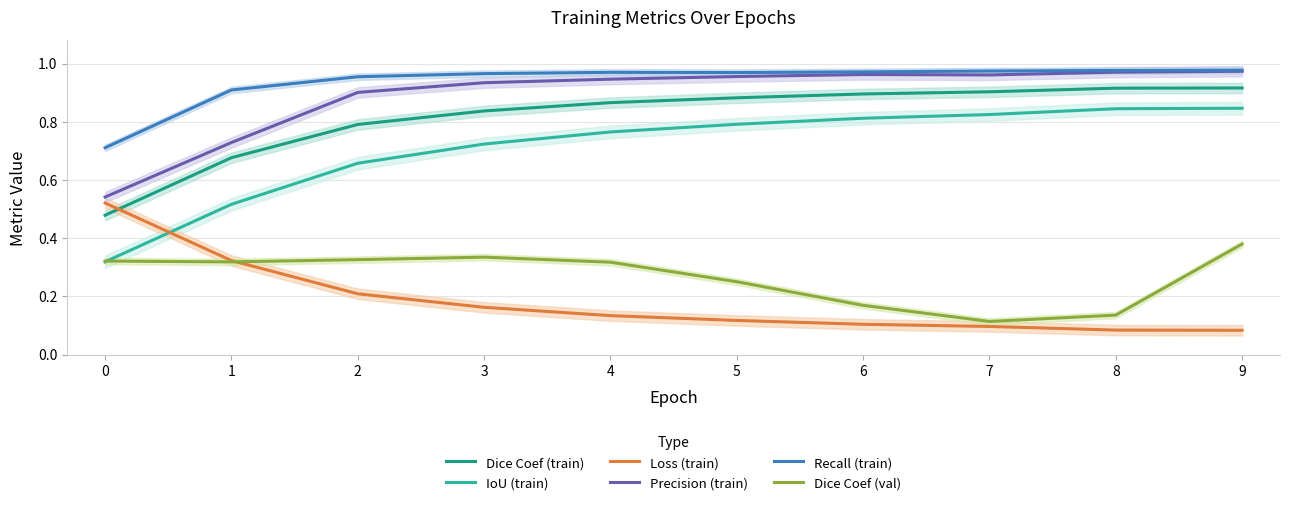

What is the highest value of the Precision (train) series?

1.0